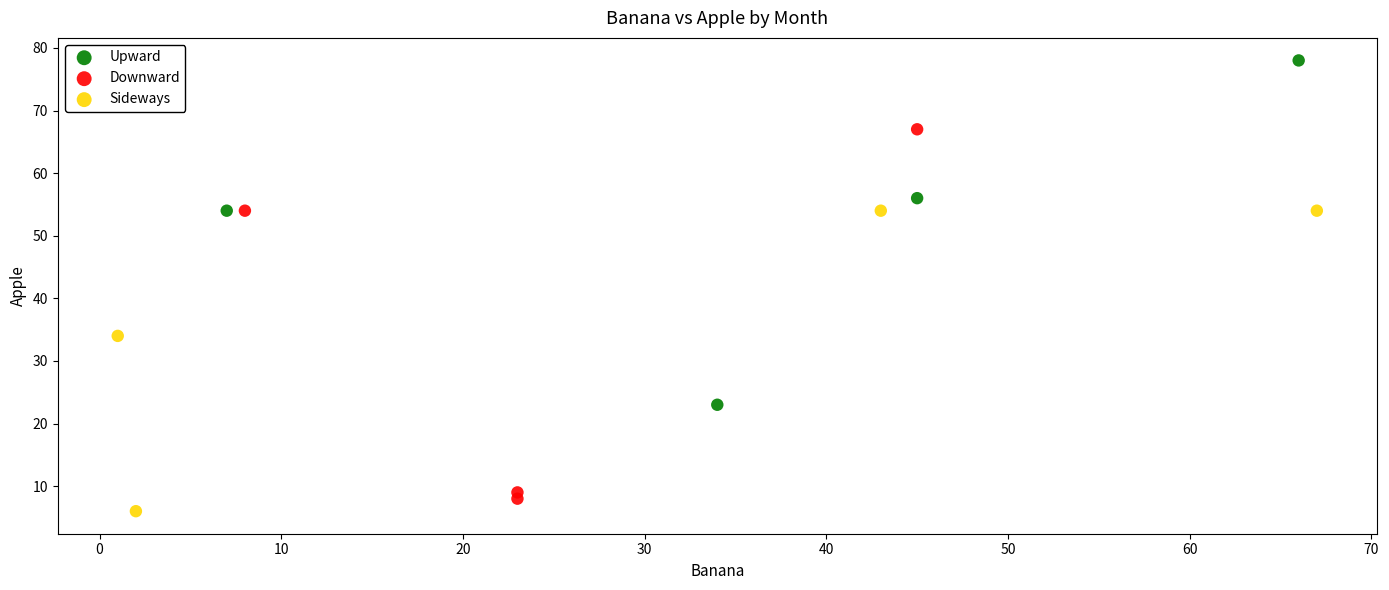

Which series reaches the maximum Y coordinate?

Upward